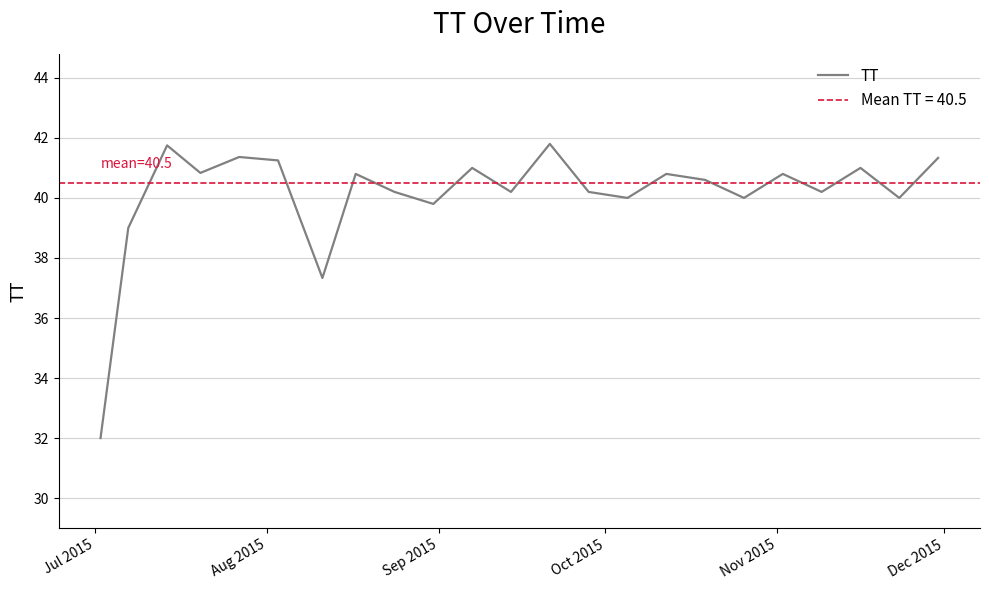

What is the highest value of the TT series?

41.8